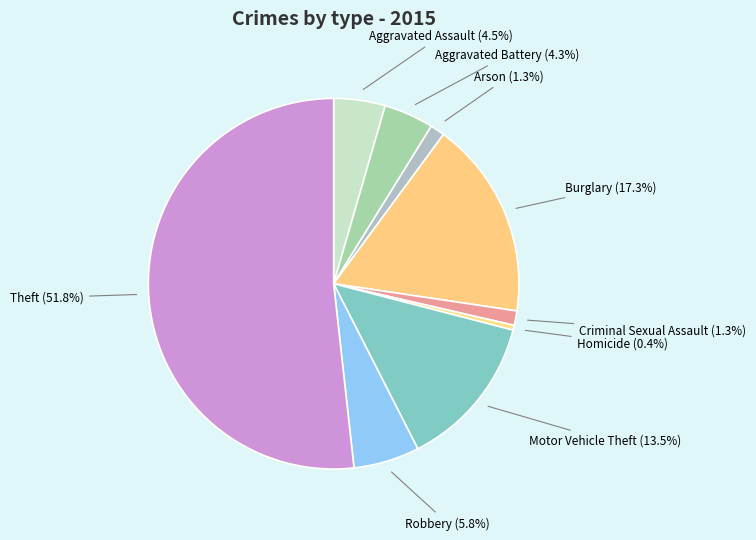

Is the sum of Criminal Sexual Assault and Motor Vehicle Theft greater than half?

No